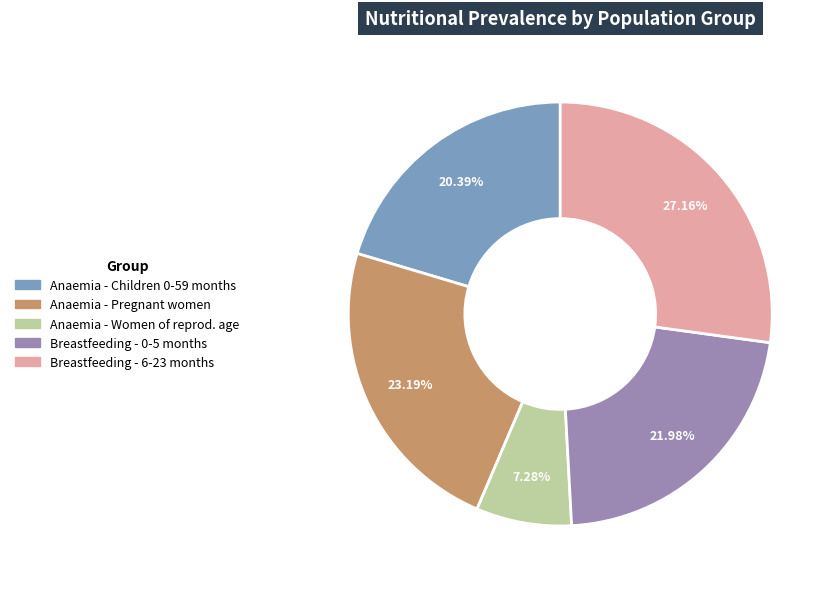

Does any single category account for the majority?

No